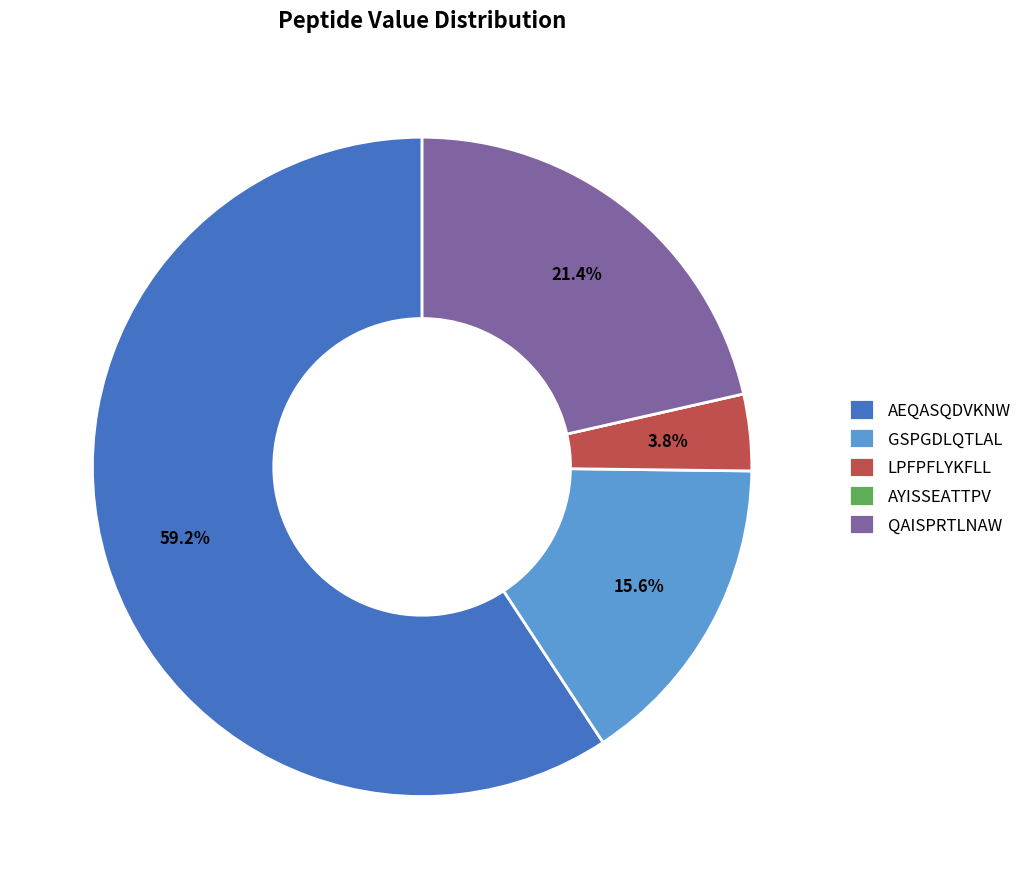

To the nearest percent, what percentage of the pie is GSPGDLQTLAL?

16%